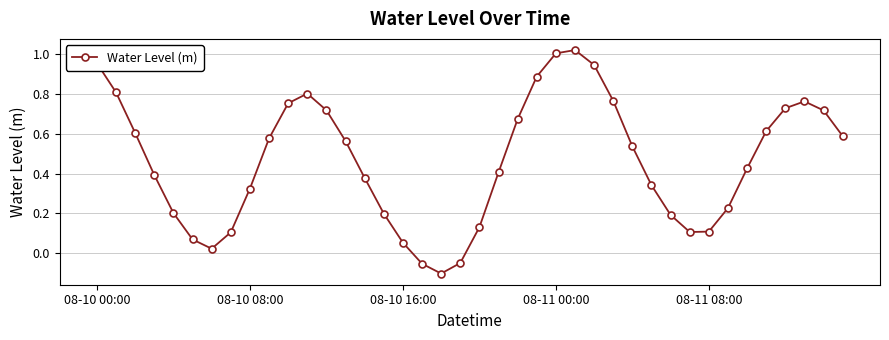

How many points are higher than both their immediate neighbors (excluding endpoints)?

3